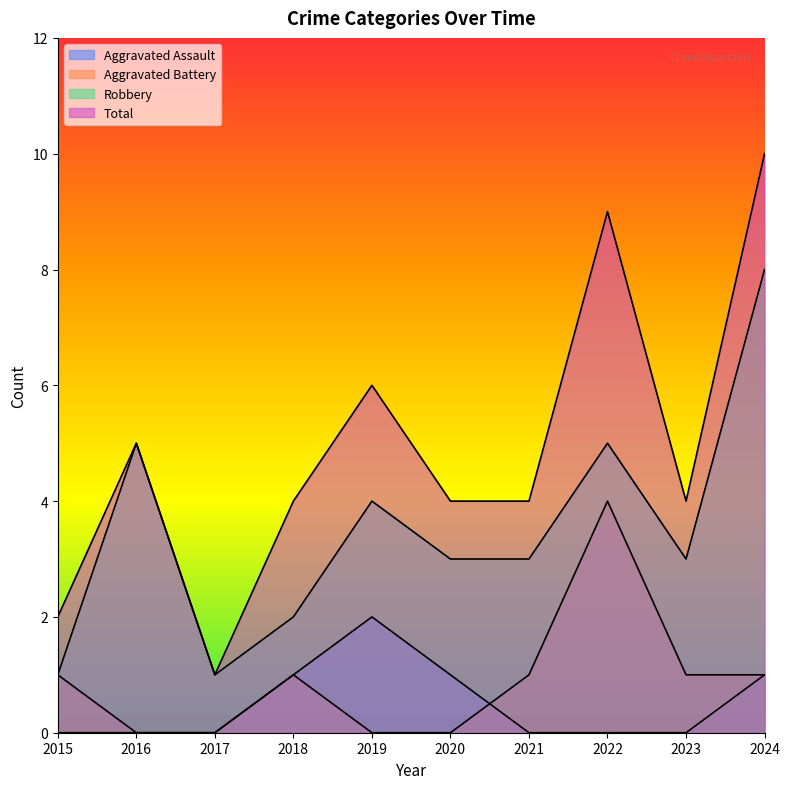

What is the value of the Total point at the 9th from the left?

4